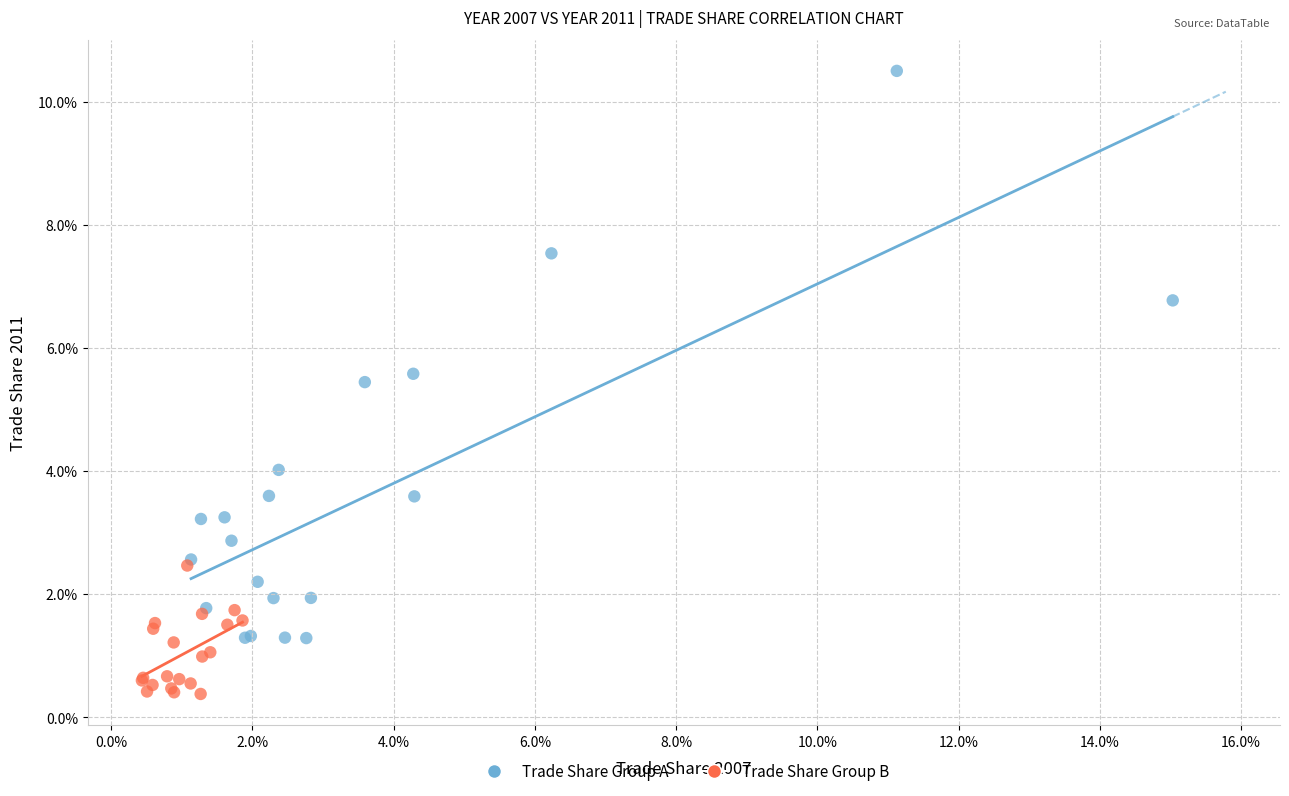

What are all the series names shown in the legend?

Trade Share Group A, Trade Share Group B